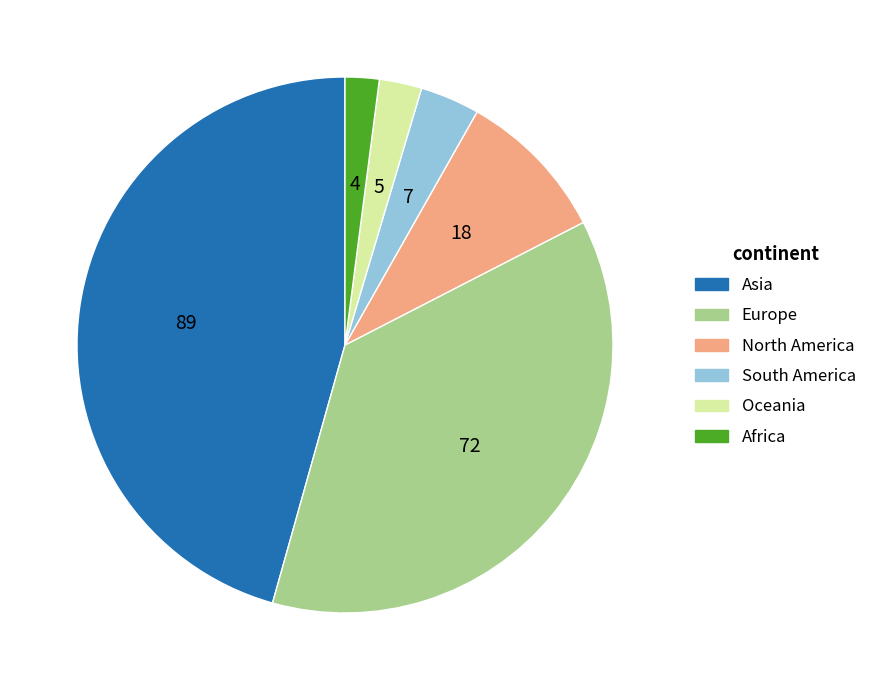

Is it true that Asia is 46% of the pie?

True